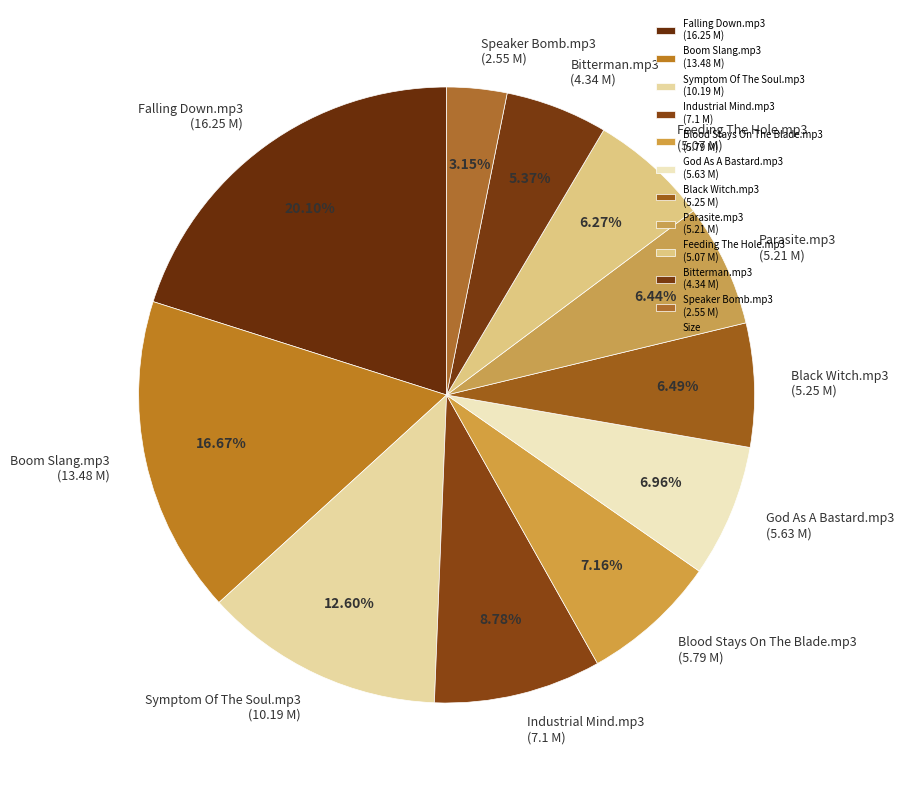

Does any single category account for the majority?

No